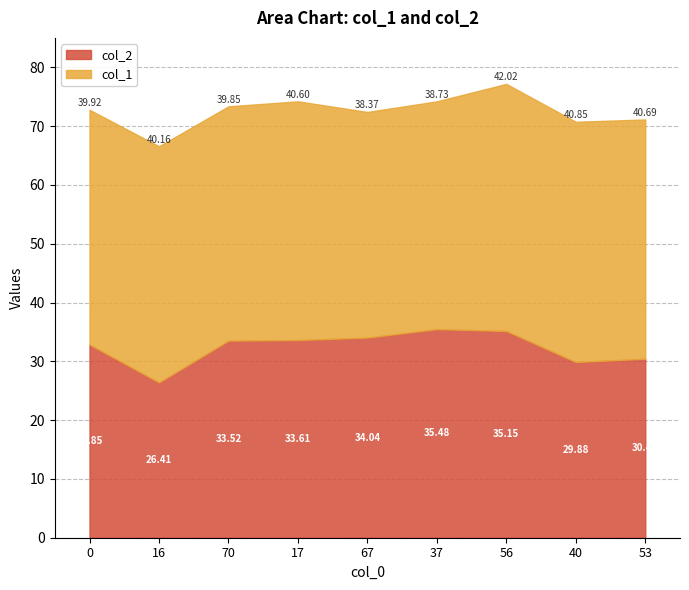

The value of col_1 at 37 is 14.5. True or false?

False